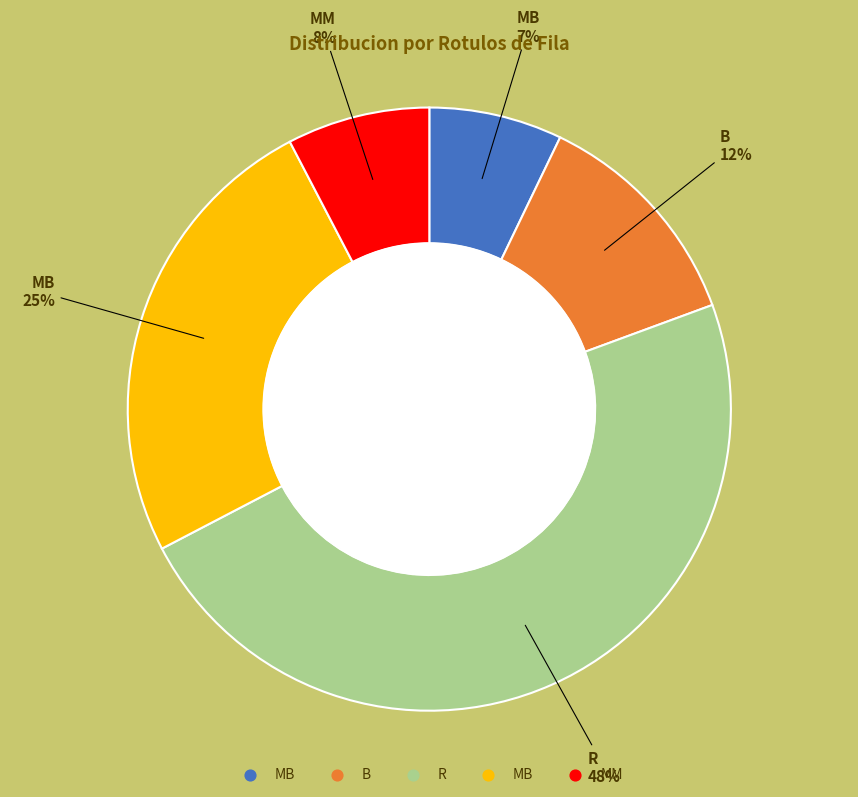

To the nearest percent, what is the average slice percentage?

20%